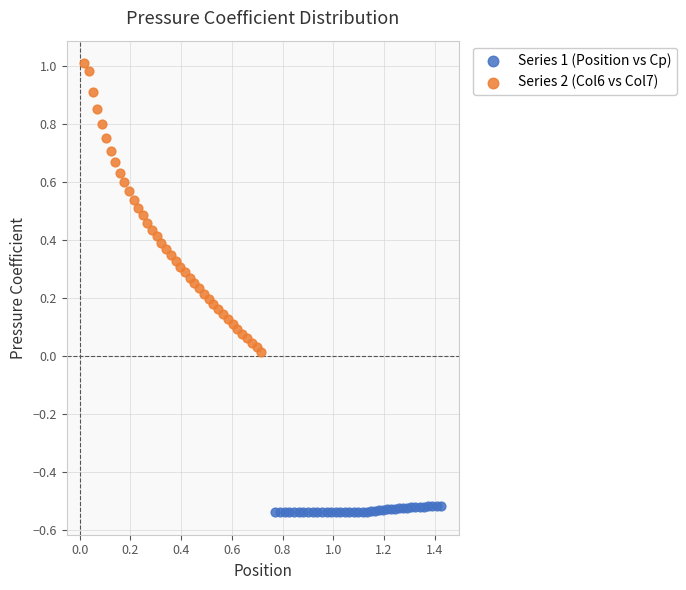

Which series reaches the minimum Y coordinate?

Series 1 (Position vs Cp)